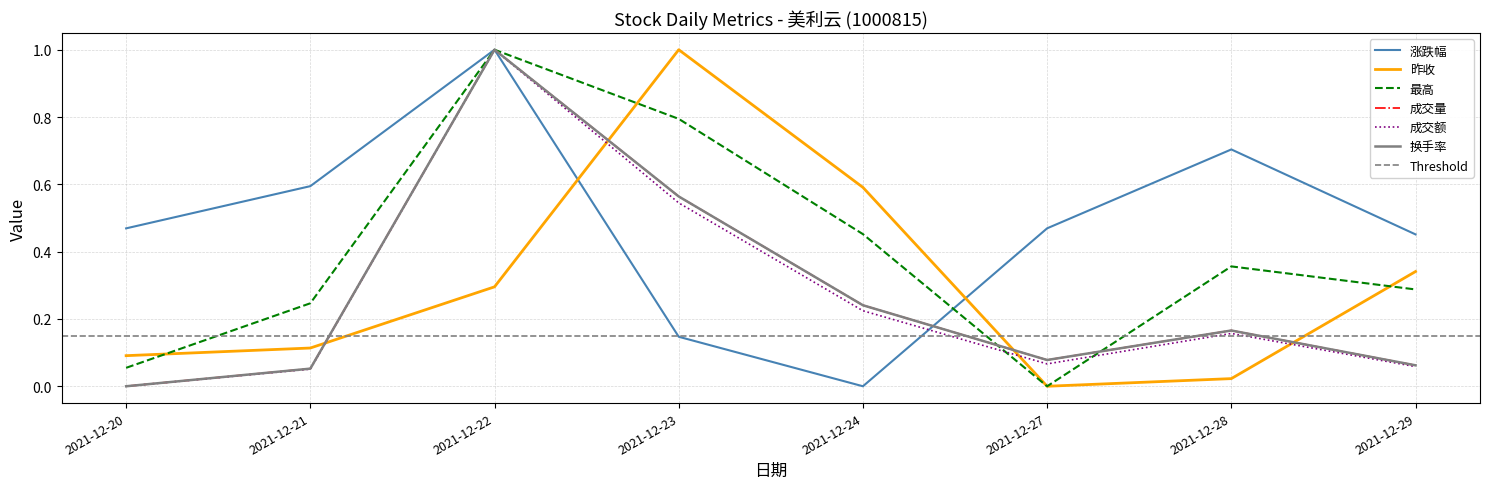

Between 2021-12-27 and 2021-12-29, which is larger?

2021-12-27